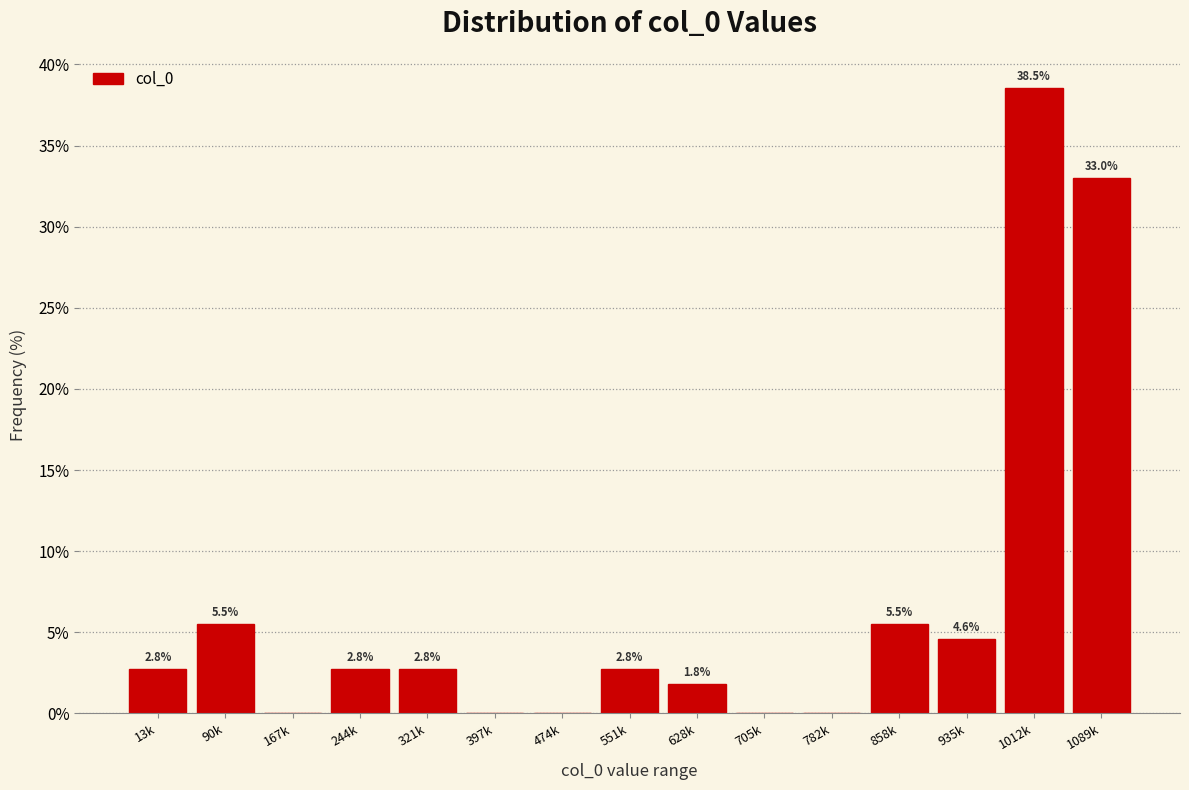

Reading left to right, what are all the values shown in this chart?

13k=2.8	90k=5.5	167k=0.0	244k=2.8	321k=2.8	397k=0.0	474k=0.0	551k=2.8	628k=1.8	705k=0.0	782k=0.0	858k=5.5	935k=4.6	1012k=38.5	1089k=33.0